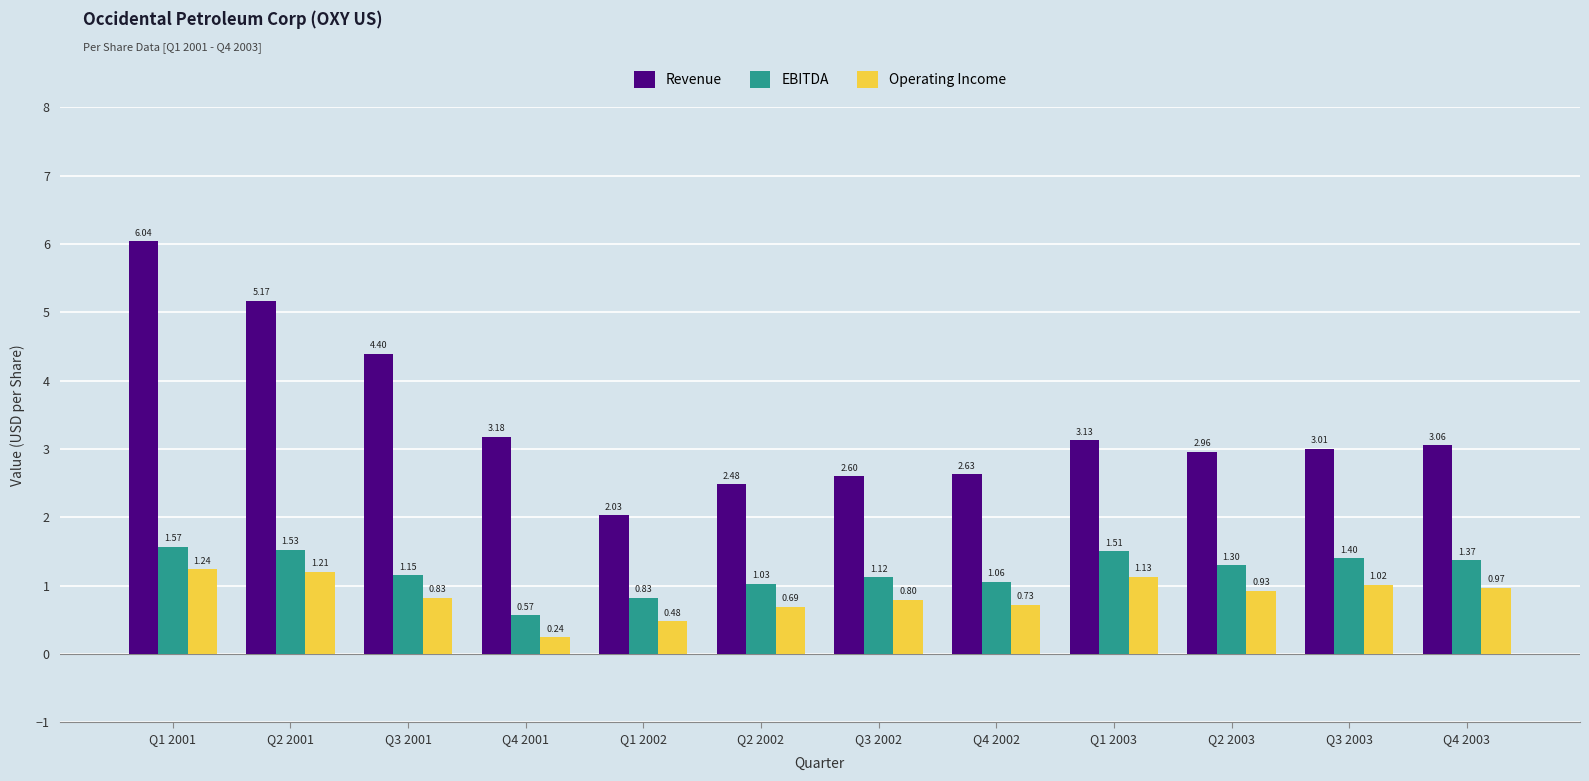

What is the sum of the EBITDA values at Q4 2002 and Q1 2003?

2.6